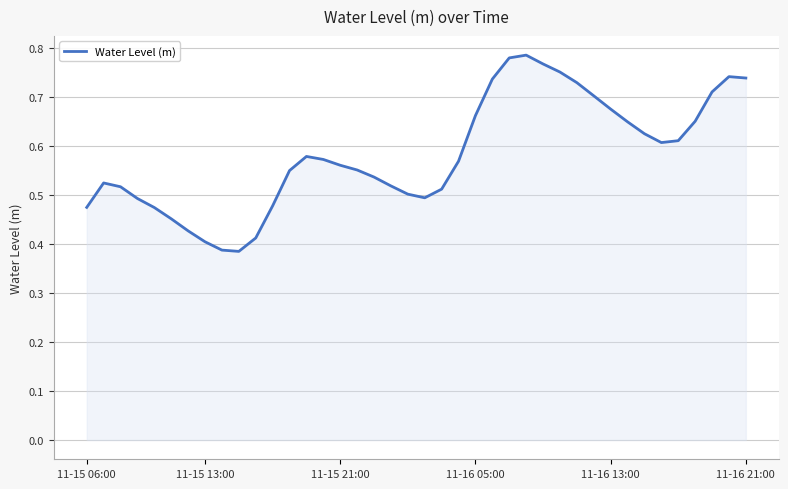

Is this an area chart (filled region under the line)?

Yes